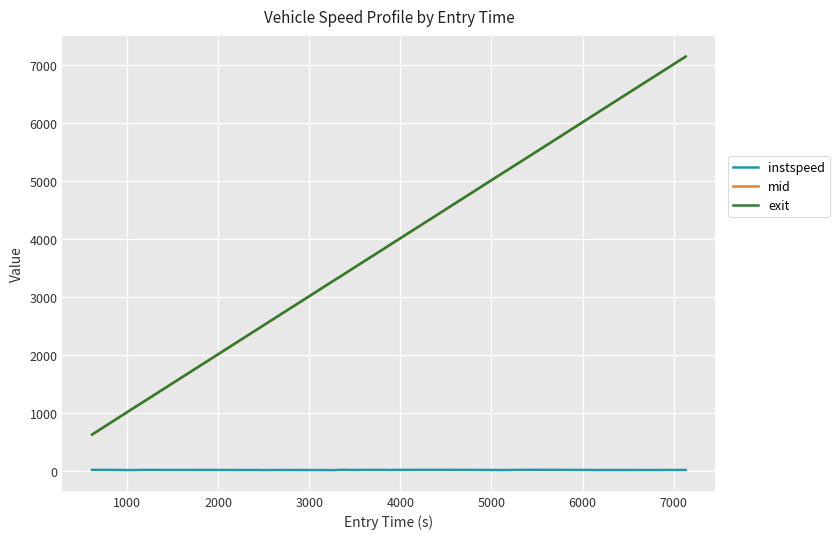

What is the maximum value for mid?

7135.3